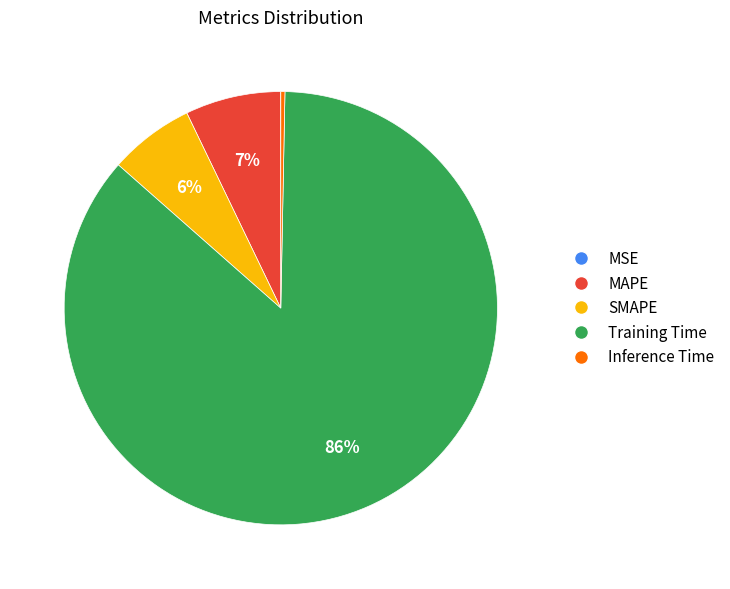

To the nearest percent, what percentage of the pie is SMAPE?

6%